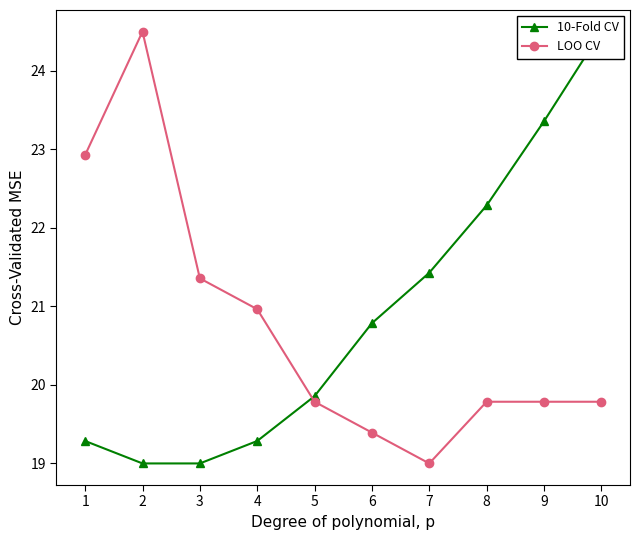

Which series has the largest total across all categories?

10-Fold CV